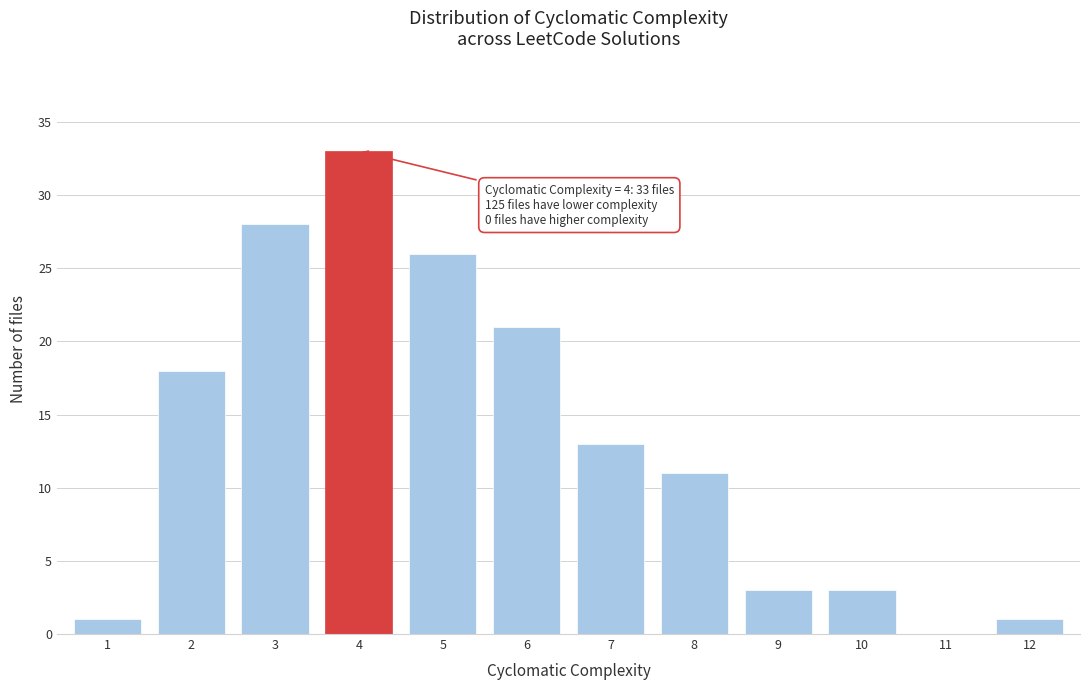

Reading right to left, extract all data points from this chart.

12=1	11=0	10=3	9=3	8=11	7=13	6=21	5=26	4=33	3=28	2=18	1=1